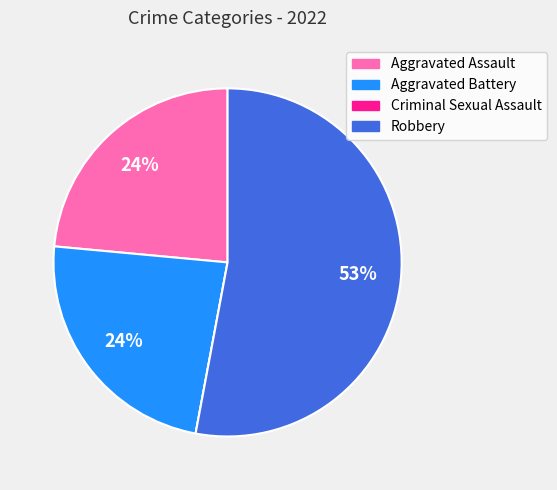

Does any single category account for the majority?

Yes